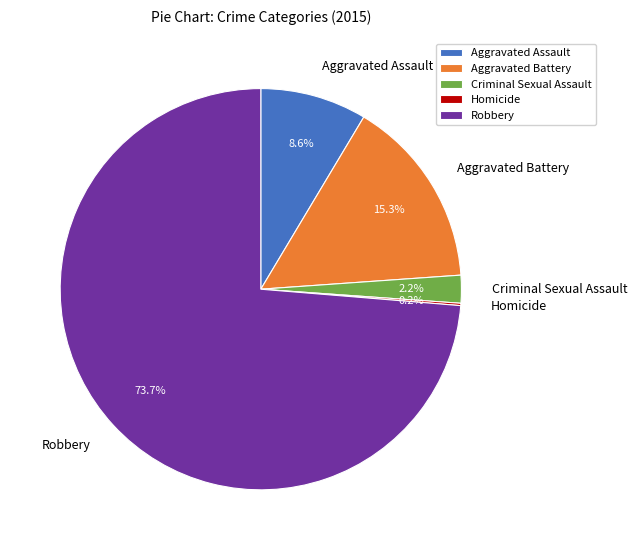

To the nearest percent, what is the difference between the largest and smallest slice percentages?

74%